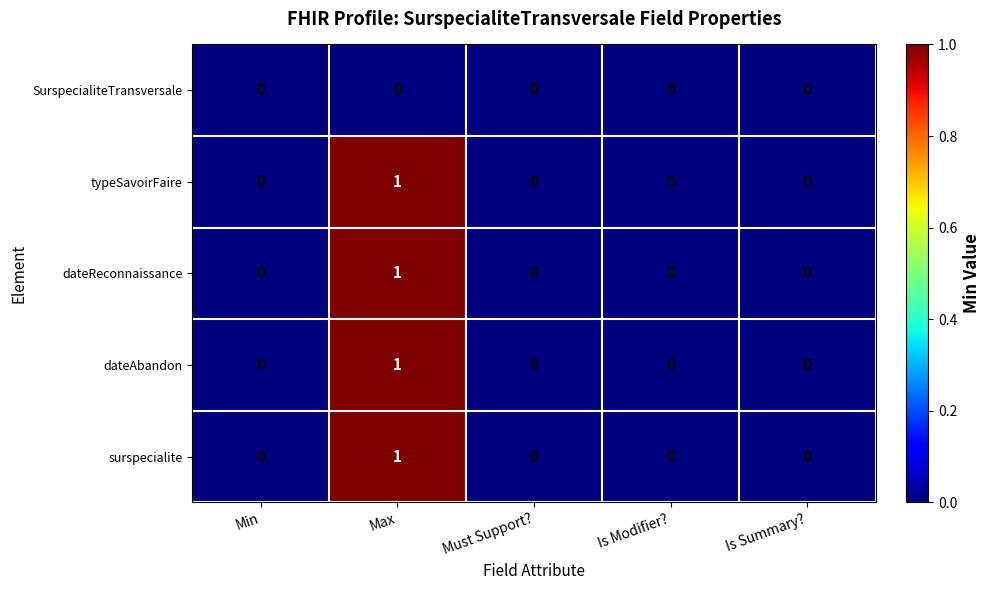

Which category has the highest value across all series?

Max